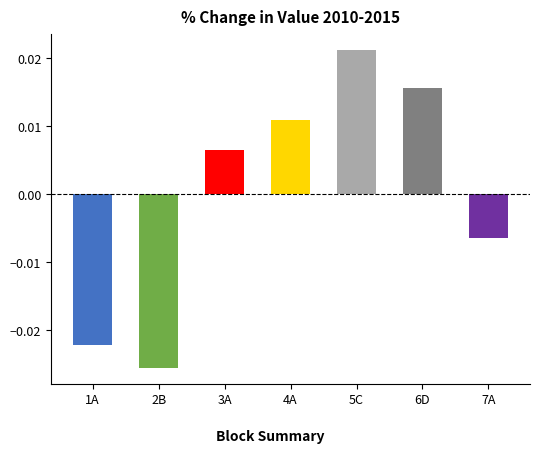

What position from the right is 3A?

5